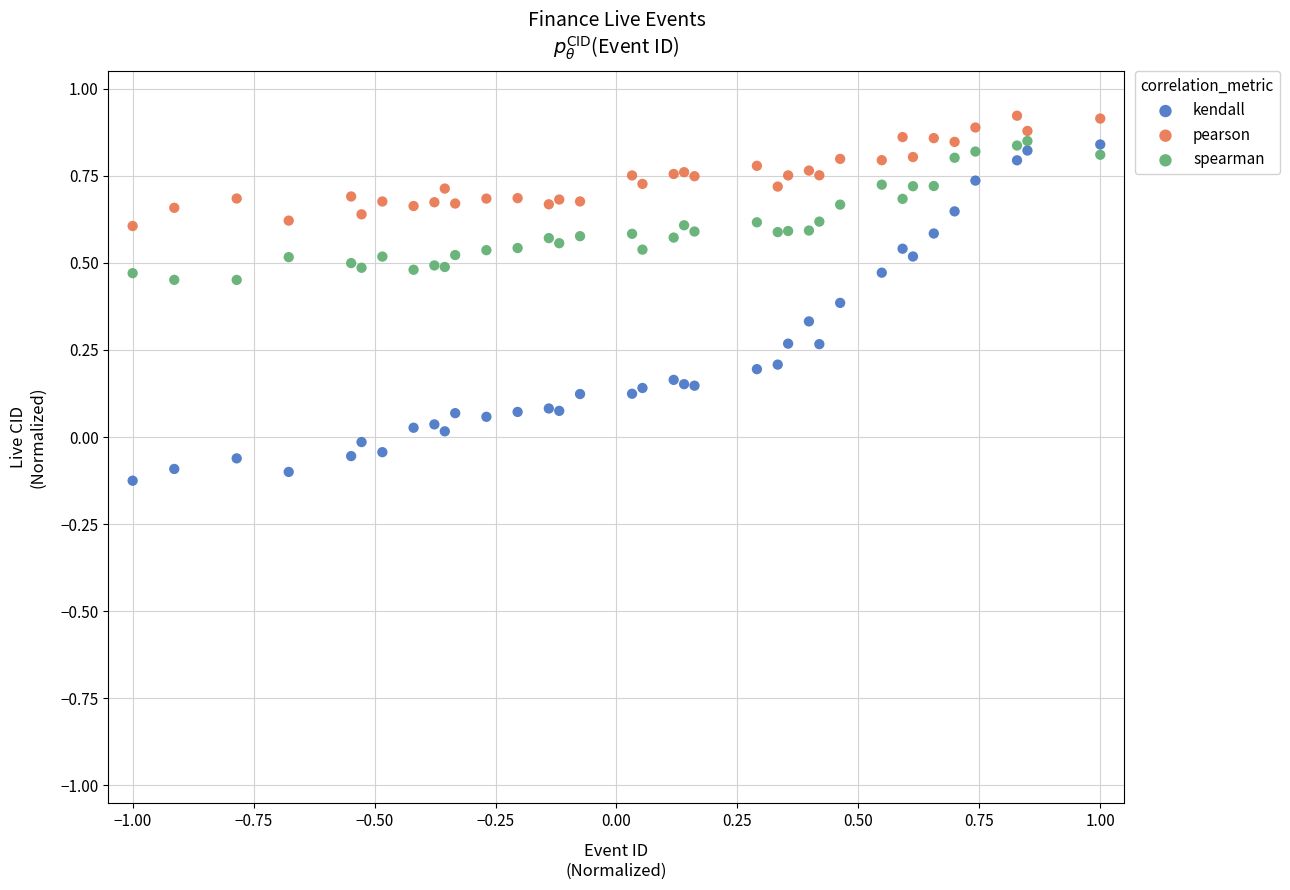

Which series reaches the maximum Y coordinate?

pearson